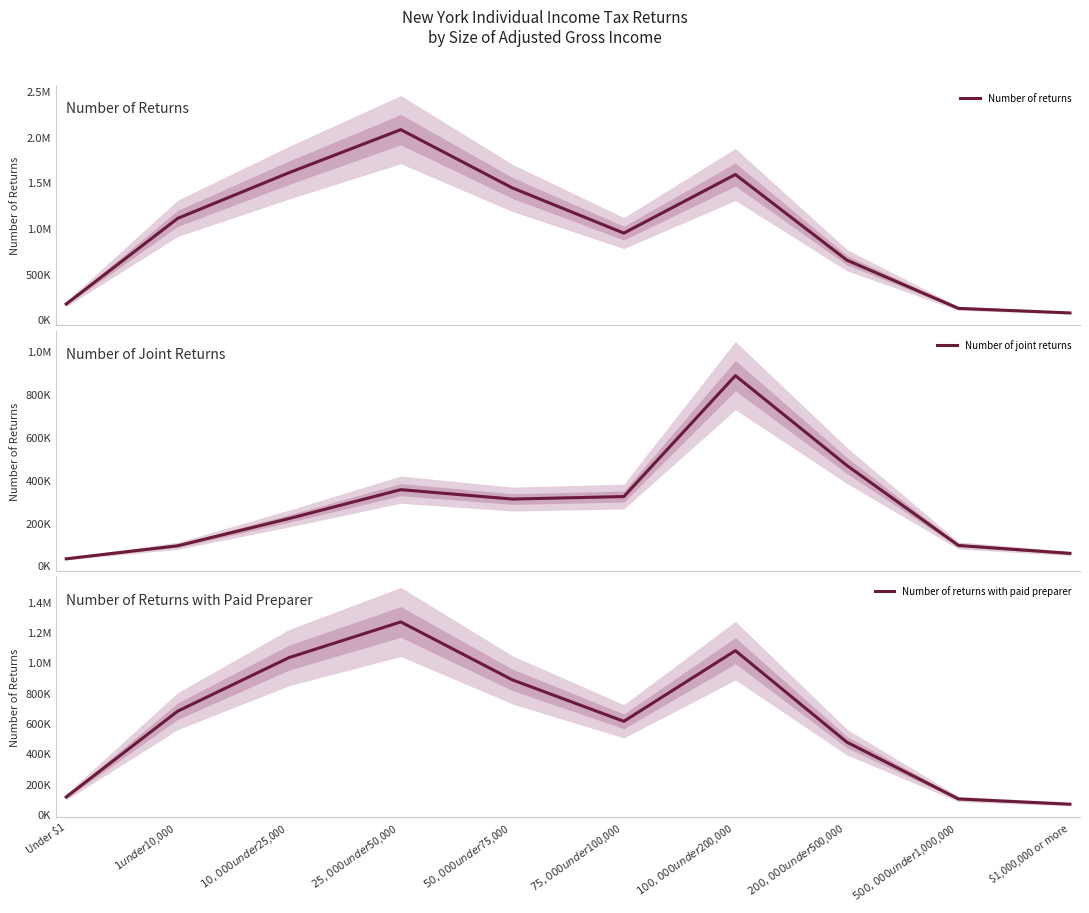

True or false: Number of returns with paid preparer and Number of joint returns intersect in this chart.

False